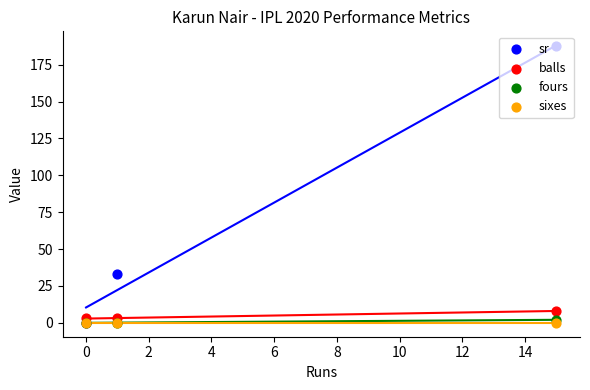

Which series has the largest total across all categories?

sr